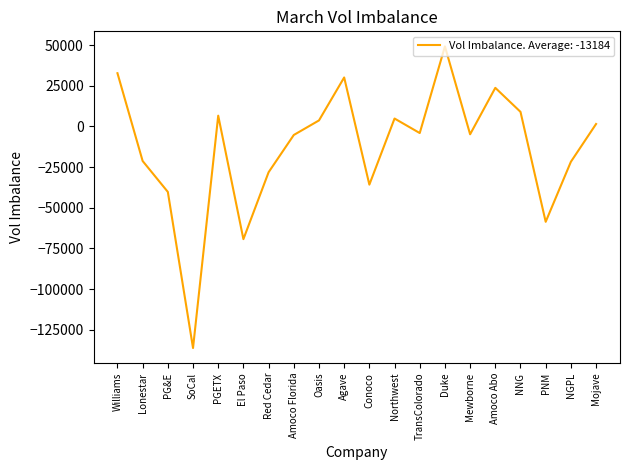

The value at NGPL is -5381. True or false?

False